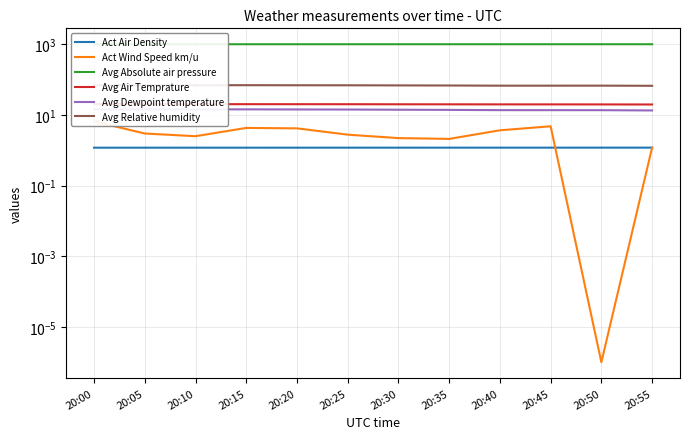

At which category is the sum across all series the highest?

20:00